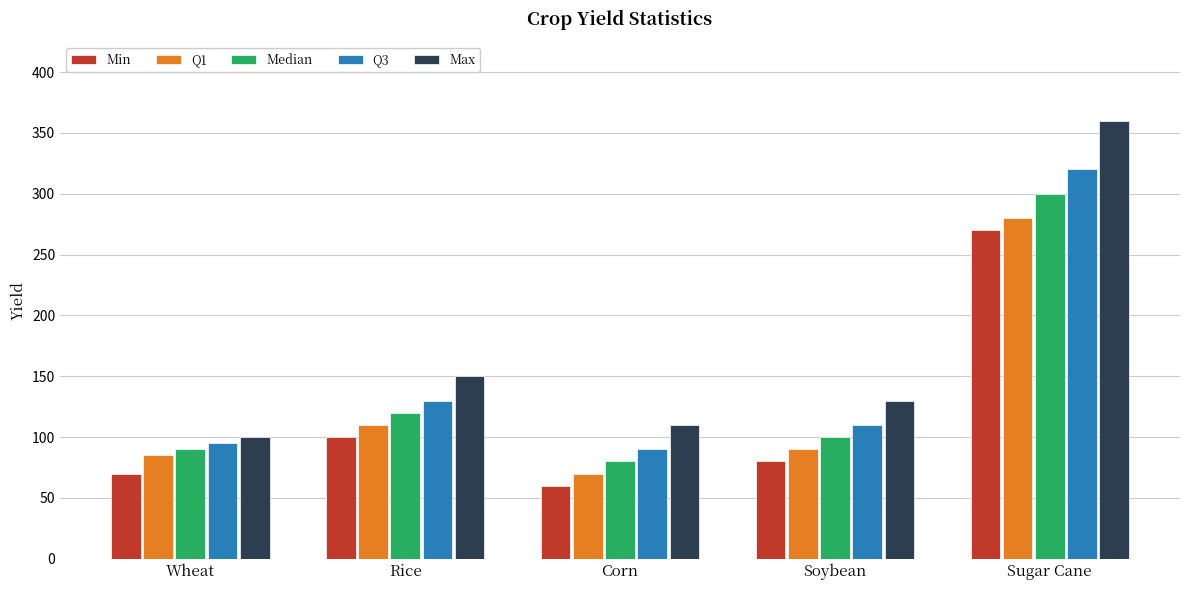

What is the spread (max minus min) of values at Corn?

50